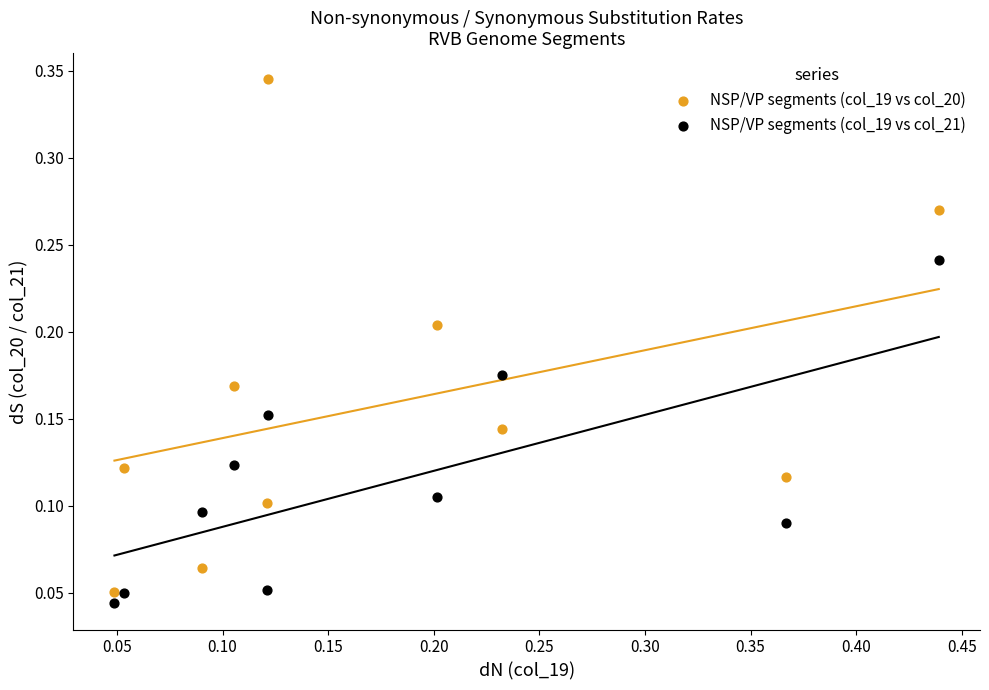

What are all the series names shown in the legend?

NSP/VP segments (col_19 vs col_20), NSP/VP segments (col_19 vs col_21)